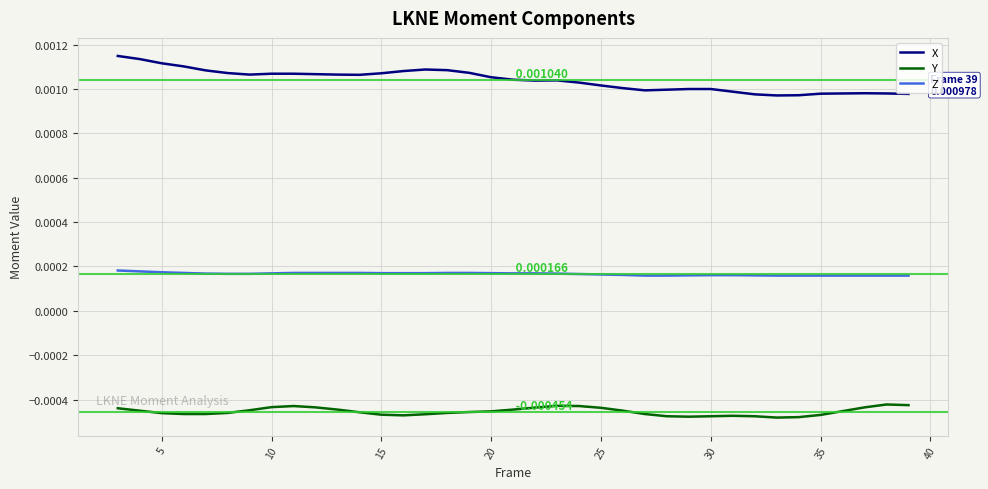

How many Z values are between 0 and 1?

37